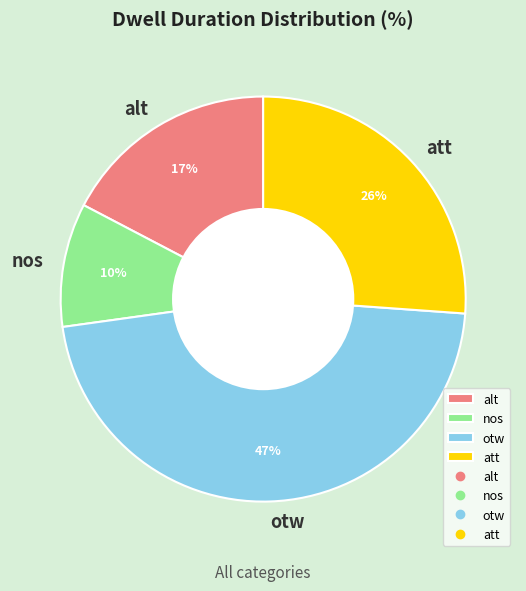

How many segments does this pie chart have?

4